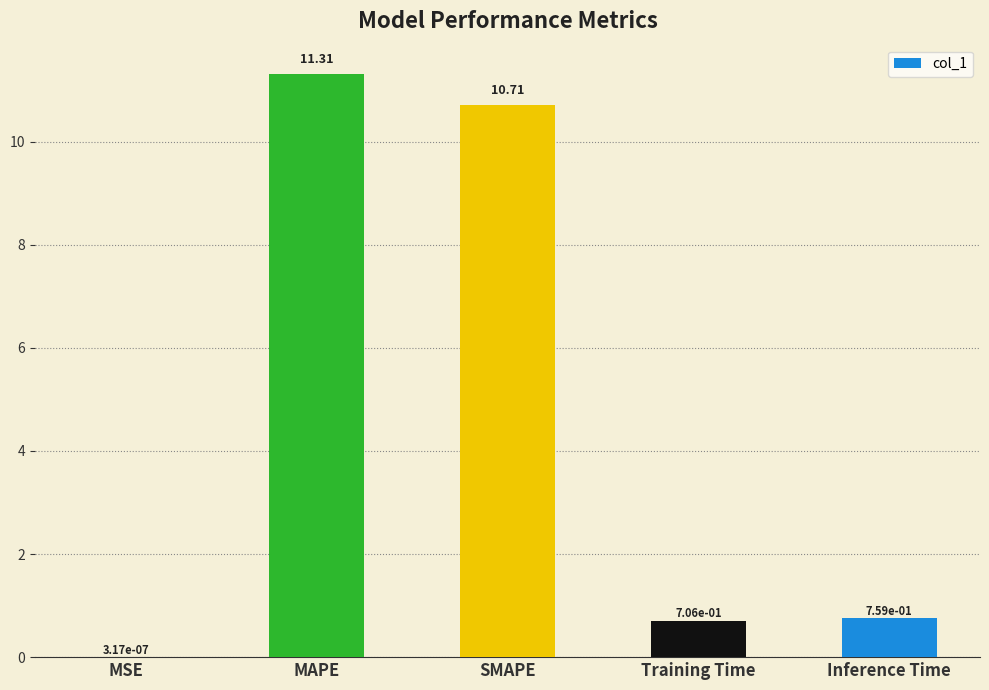

At which label is the value closest to 5?

Inference Time